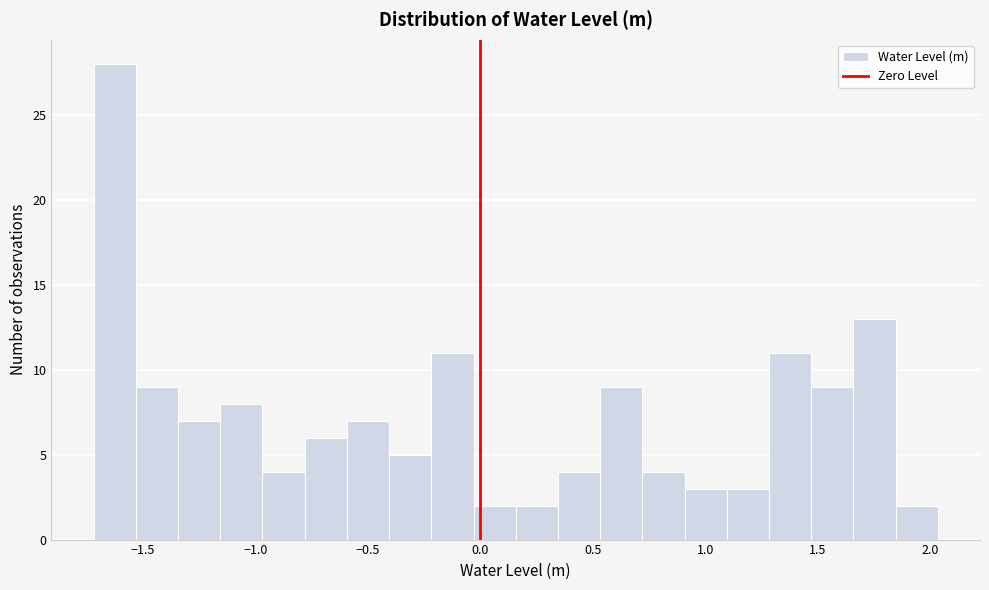

Around what value on the x-axis is the tallest bar? Give the approximate position of its centre, as read against the axis.

-1.65